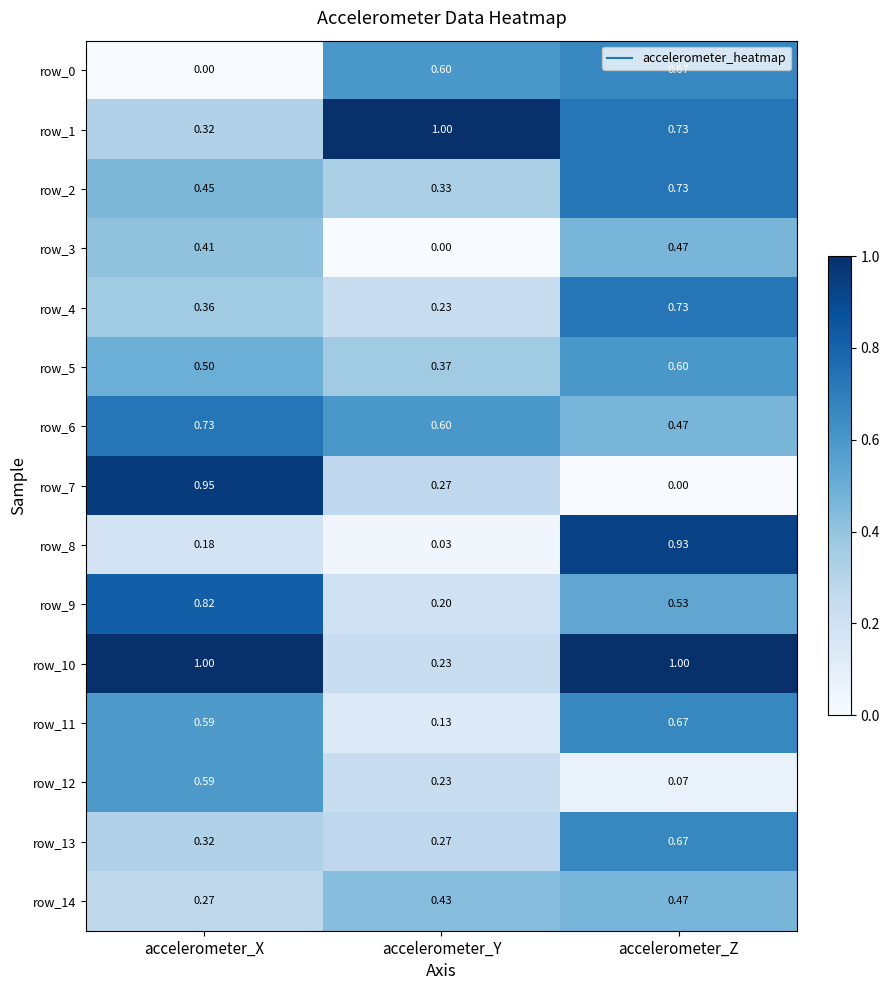

Which series changed the most between accelerometer_Y and accelerometer_Z?

row_8